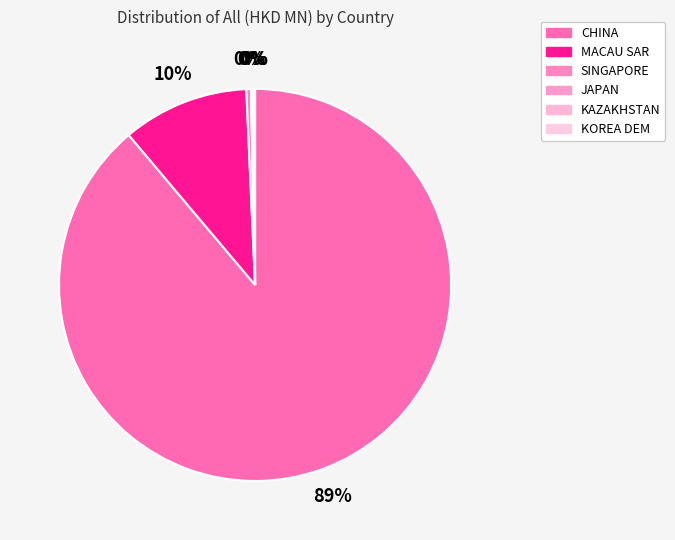

Which category has the biggest portion of the pie?

CHINA